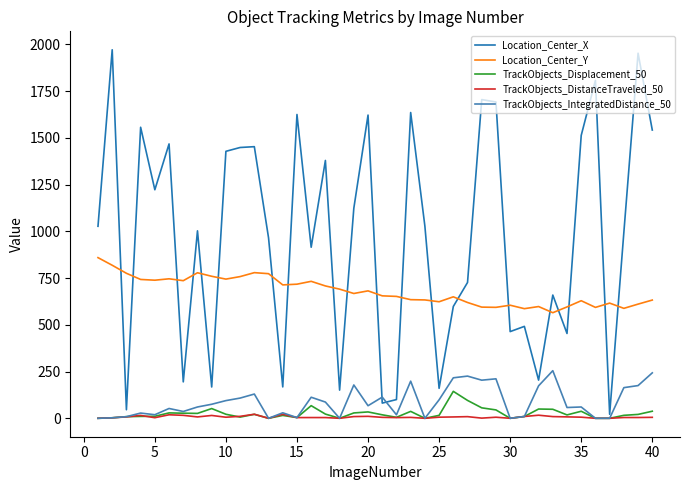

List the series in order of their peak value, lowest first.

TrackObjects_DistanceTraveled_50, TrackObjects_Displacement_50, TrackObjects_IntegratedDistance_50, Location_Center_Y, Location_Center_X